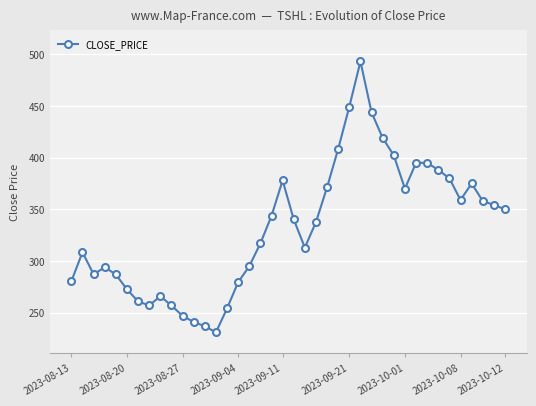

What is the value of the 37th point from the left?

375.0